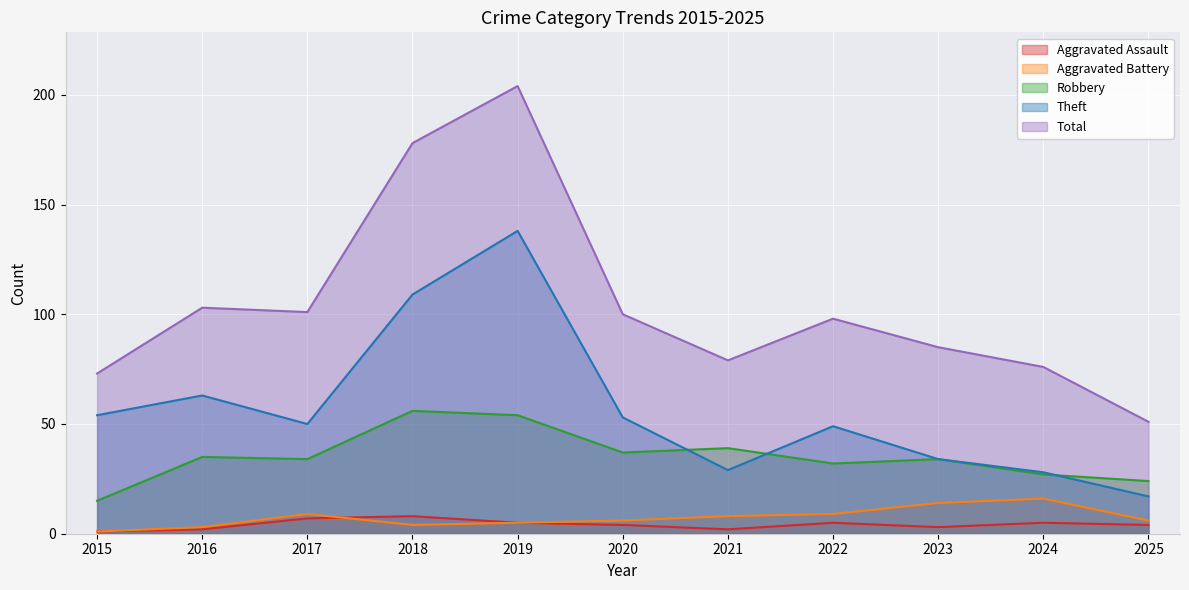

Rank the categories by Theft value from highest to lowest.

2019, 2018, 2016, 2015, 2020, 2017, 2022, 2023, 2021, 2024, 2025